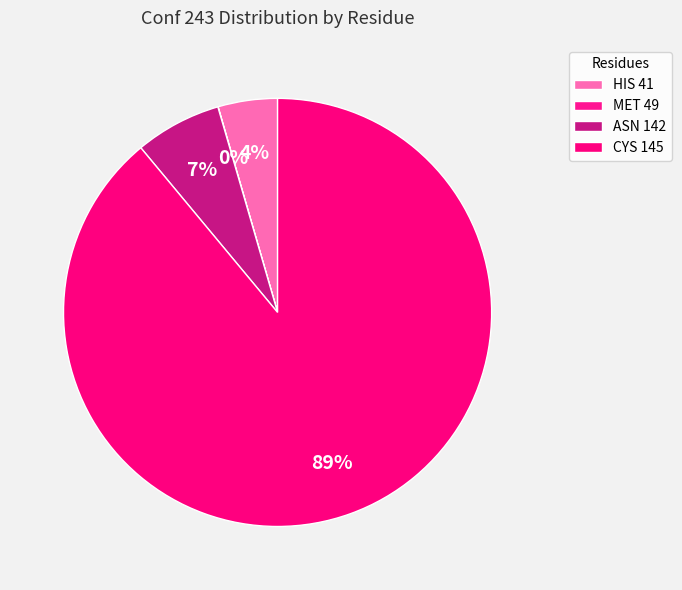

To the nearest percent, what percentage of the pie is ASN 142?

7%